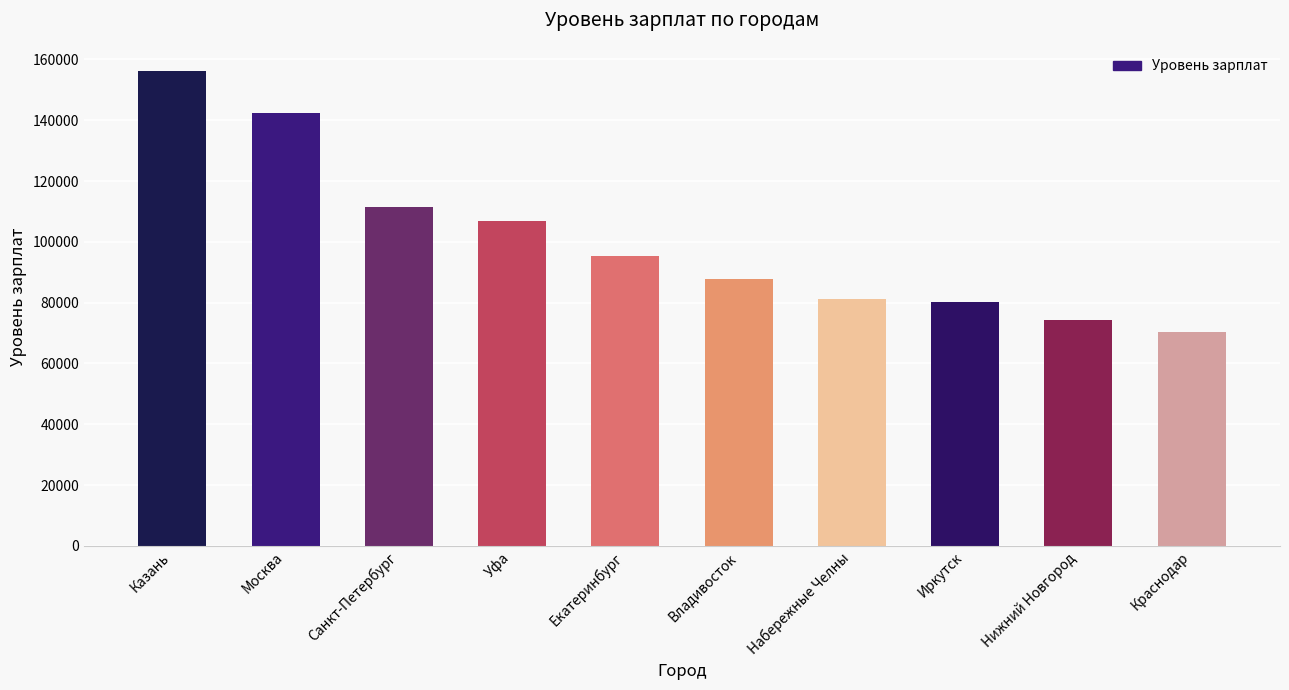

Reading left to right, list all the values displayed in this chart.

156337	142291	111548	106750	95270	87916	81142	80357	74437	70402